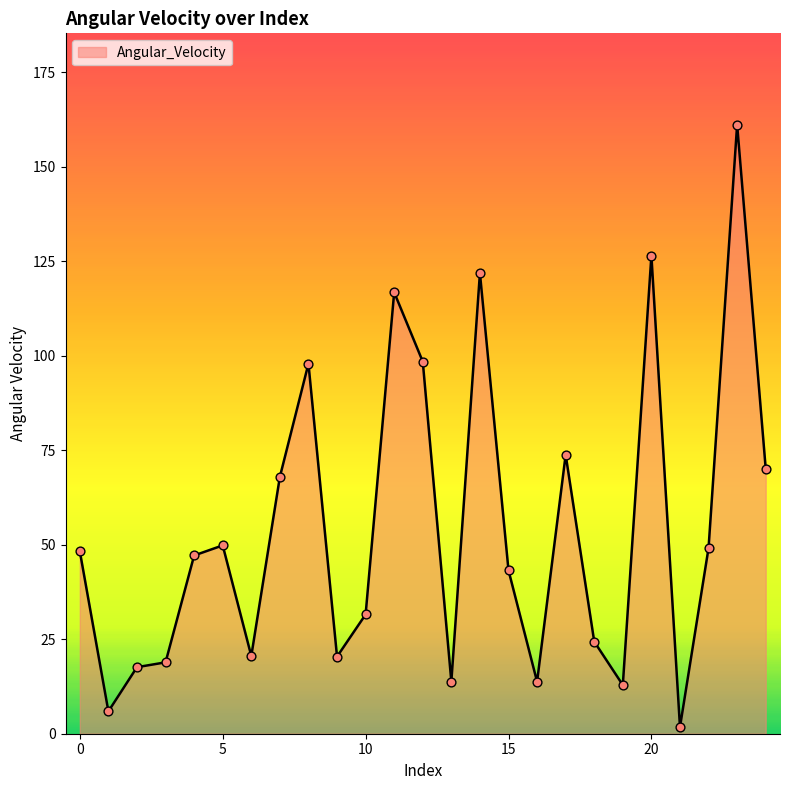

What is the maximum value shown in the chart?

161.2